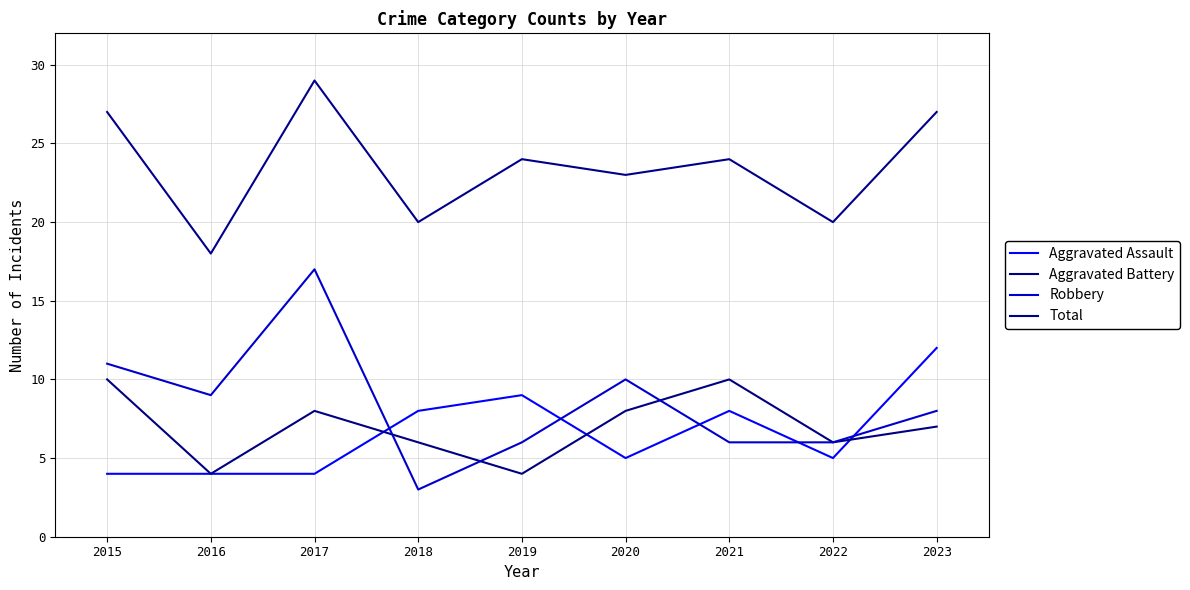

At which label is Robbery closest to 10?

2020